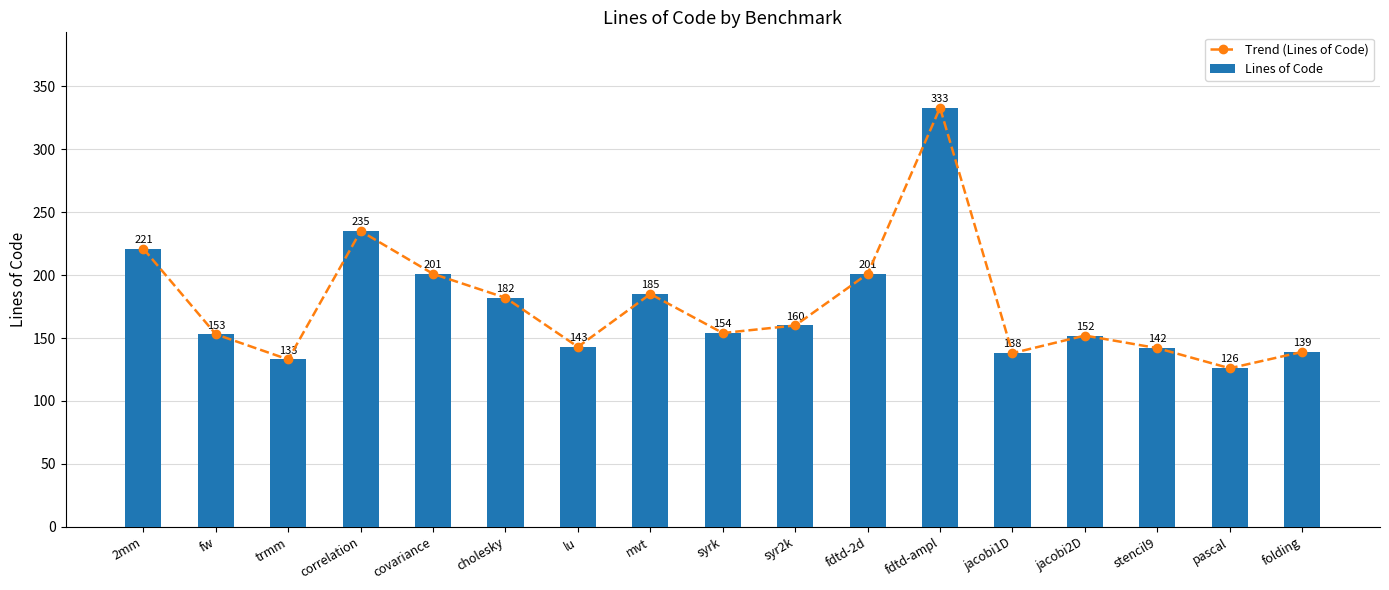

What is the difference between the Lines of Code values at 2mm and fdtd-2d?

20